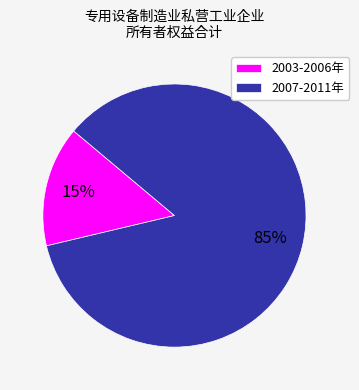

To the nearest percent, what is the difference between the largest and smallest slice percentages?

70%